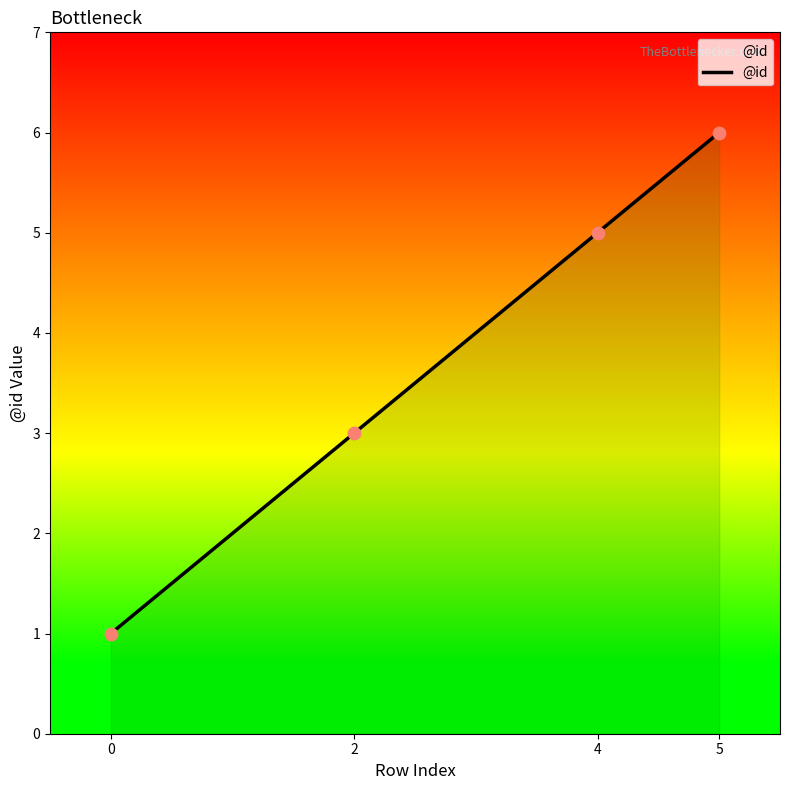

Approximately how many times larger is the value at 0 compared to 4?

0.2